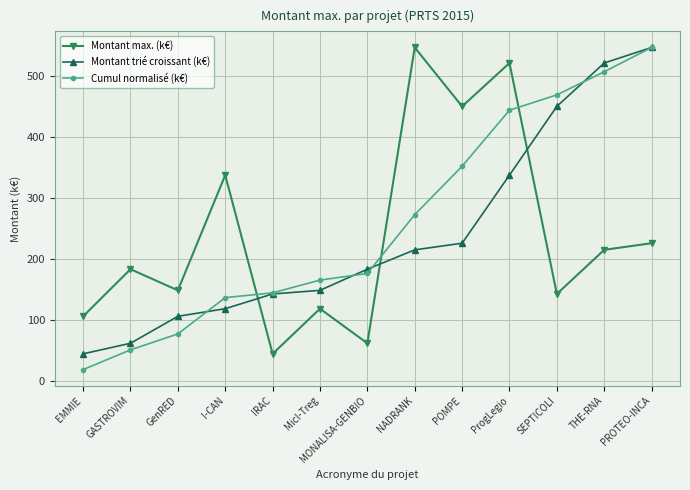

What is the maximum value shown in the chart?

545.9